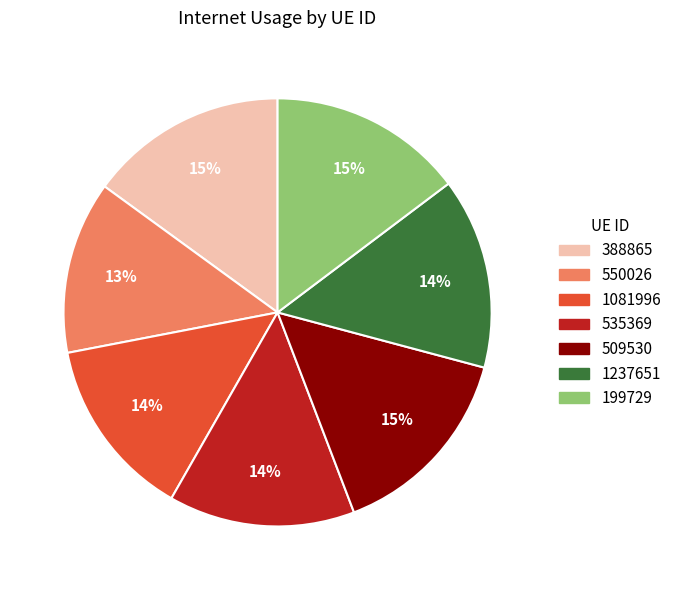

To the nearest percent, what is the difference between the largest and smallest slice percentages?

2%